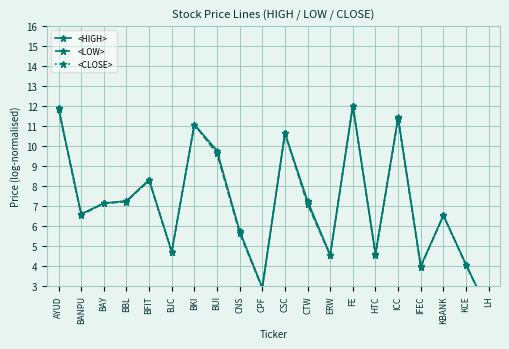

What value does the <LOW> series have at ERW?

4.5